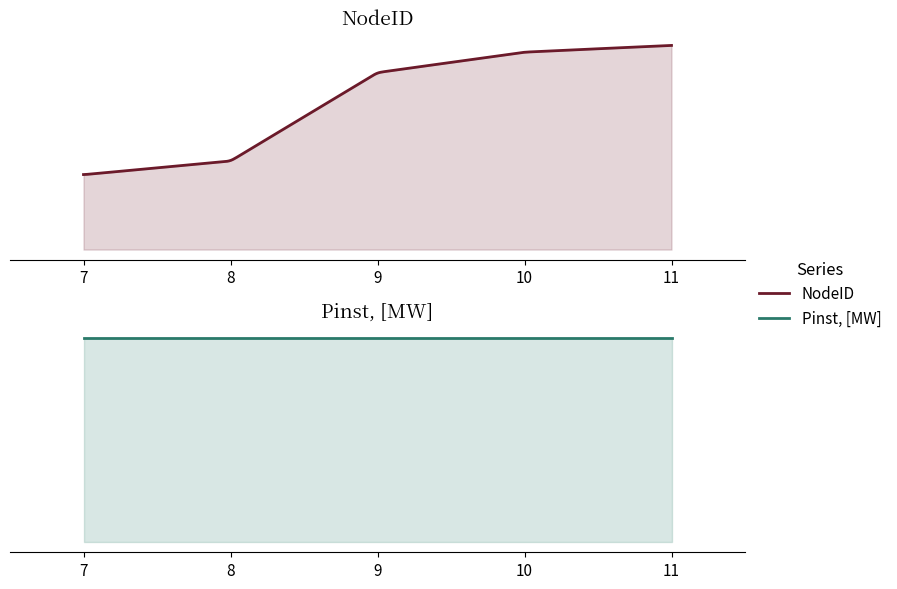

List the labels in order of NodeID value, smallest first.

7, 8, 9, 10, 11